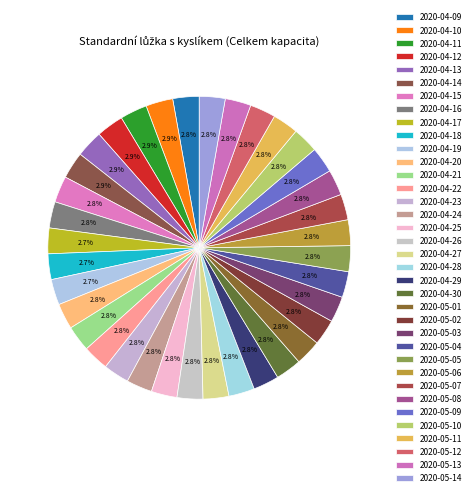

Count the number of slices in the pie.

36